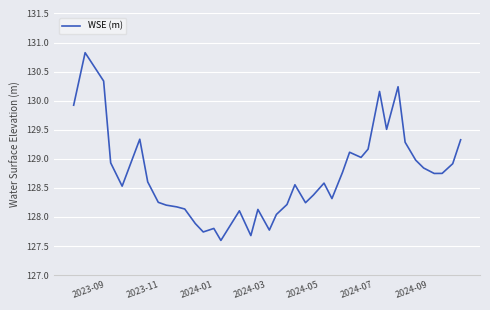

What is the difference between the maximum and minimum values?

3.2